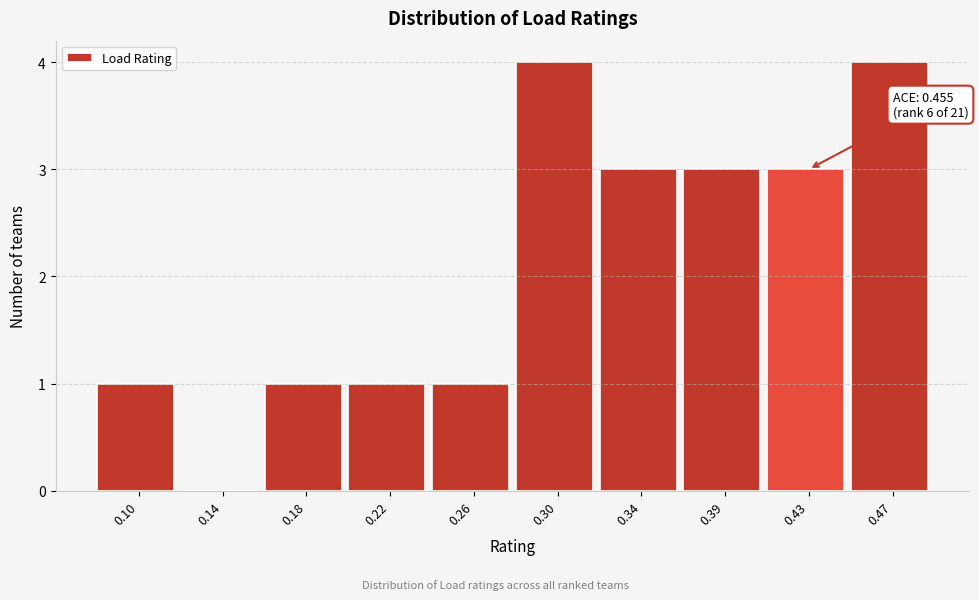

Reading left to right, list all the values displayed in this chart.

0.10=1	0.14=0	0.18=1	0.22=1	0.26=1	0.30=4	0.34=3	0.39=3	0.43=3	0.47=4